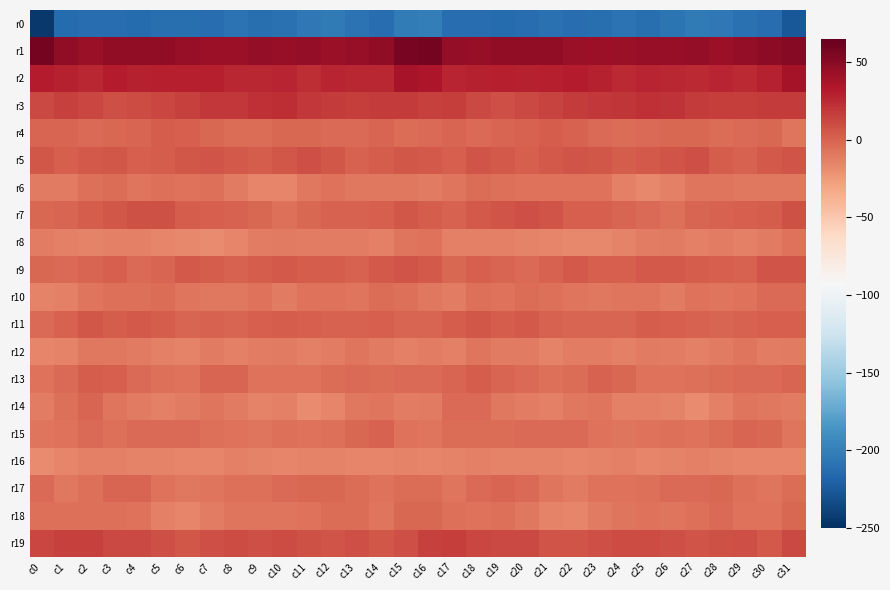

Reading left to right, list all the values displayed in this chart.

r0: c0=-244.1	c1=-214.1	c2=-213.0	c3=-213.0	c4=-213.8	c5=-211.0	c6=-211.2	c7=-211.9	c8=-209.0	c9=-211.4	c10=-209.6	c11=-205.5	c12=-203.6	c13=-208.7	c14=-212.0	c15=-202.4	c16=-201.9	c17=-211.9	c18=-212.5	c19=-213.8	c20=-212.8	c21=-210.3	c22=-211.9	c23=-210.7	c24=-209.4	c25=-211.7	c26=-208.0	c27=-203.8	c28=-205.2	c29=-210.5	c30=-212.3	c31=-225.9
r1: c0=57.7	c1=47.5	c2=43.4	c3=47.3	c4=47.1	c5=47.7	c6=44.1	c7=42.2	c8=42.4	c9=45.5	c10=44.5	c11=46.1	c12=43.8	c13=44.5	c14=47.7	c15=56.4	c16=58.4	c17=45.7	c18=45.2	c19=47.2	c20=47.4	c21=46.8	c22=43.3	c23=41.9	c24=43.7	c25=45.0	c26=45.1	c27=46.0	c28=42.9	c29=46.3	c30=47.8	c31=51.1
r2: c0=30.8	c1=28.9	c2=26.2	c3=31.3	c4=28.3	c5=29.4	c6=29.9	c7=29.8	c8=26.3	c9=26.8	c10=27.8	c11=24.1	c12=27.2	c13=25.9	c14=26.4	c15=36.8	c16=35.4	c17=27.9	c18=28.6	c19=30.3	c20=28.4	c21=29.5	c22=30.6	c23=28.7	c24=25.6	c25=27.6	c26=26.4	c27=24.7	c28=27.5	c29=24.8	c30=29.2	c31=38.1
r3: c0=11.9	c1=15.1	c2=13.2	c3=8.9	c4=9.9	c5=12.4	c6=15.7	c7=18.5	c8=19.5	c9=22.3	c10=23.5	c11=18.4	c12=17.0	c13=16.3	c14=17.8	c15=18.2	c16=15.0	c17=16.1	c18=10.9	c19=9.0	c20=10.9	c21=13.4	c22=17.2	c23=18.8	c24=20.4	c25=23.0	c26=21.9	c27=17.3	c28=16.9	c29=16.4	c30=18.0	c31=17.9
r4: c0=-0.7	c1=-0.6	c2=-3.1	c3=-2.0	c4=-0.3	c5=2.3	c6=1.4	c7=-2.1	c8=-5.0	c9=-4.3	c10=-1.7	c11=-2.1	c12=-3.9	c13=-3.6	c14=-1.2	c15=-4.1	c16=-3.1	c17=-1.4	c18=-3.2	c19=-0.9	c20=0.6	c21=2.3	c22=0.6	c23=-3.9	c24=-4.6	c25=-3.6	c26=-1.6	c27=-2.6	c28=-4.0	c29=-3.1	c30=-1.7	c31=-7.9
r5: c0=5.5	c1=1.9	c2=4.5	c3=5.6	c4=2.0	c5=2.7	c6=5.6	c7=6.6	c8=3.5	c9=3.3	c10=5.4	c11=9.3	c12=5.5	c13=0.3	c14=2.3	c15=5.3	c16=4.4	c17=1.7	c18=6.1	c19=4.3	c20=1.7	c21=3.7	c22=6.6	c23=5.7	c24=3.0	c25=4.1	c26=6.6	c27=9.2	c28=2.9	c29=0.2	c30=3.9	c31=6.3
r6: c0=-11.0	c1=-10.1	c2=-5.2	c3=-4.6	c4=-7.6	c5=-6.1	c6=-7.2	c7=-6.3	c8=-10.8	c9=-15.9	c10=-15.7	c11=-9.4	c12=-7.5	c13=-9.7	c14=-9.4	c15=-9.9	c16=-10.2	c17=-8.5	c18=-4.0	c19=-5.8	c20=-7.1	c21=-6.4	c22=-7.1	c23=-6.8	c24=-13.0	c25=-16.8	c26=-13.5	c27=-7.7	c28=-8.6	c29=-9.7	c30=-9.1	c31=-8.9
r7: c0=-2.0	c1=-1.1	c2=3.0	c3=5.4	c4=8.2	c5=8.0	c6=2.7	c7=1.5	c8=0.4	c9=-2.1	c10=-5.4	c11=-2.1	c12=-0.2	c13=0.6	c14=2.0	c15=5.4	c16=3.1	c17=0.9	c18=4.0	c19=6.7	c20=8.9	c21=6.0	c22=1.6	c23=1.6	c24=-0.3	c25=-3.6	c26=-5.1	c27=-0.6	c28=-0.1	c29=1.2	c30=3.3	c31=7.2
r8: c0=-11.3	c1=-13.4	c2=-13.8	c3=-12.9	c4=-13.2	c5=-15.4	c6=-16.9	c7=-17.6	c8=-15.2	c9=-12.4	c10=-10.1	c11=-12.3	c12=-12.1	c13=-12.3	c14=-13.0	c15=-7.6	c16=-6.4	c17=-13.0	c18=-13.0	c19=-12.6	c20=-14.0	c21=-16.2	c22=-16.8	c23=-17.4	c24=-14.0	c25=-11.4	c26=-10.8	c27=-12.9	c28=-11.3	c29=-13.3	c30=-11.2	c31=-6.8
r9: c0=-1.5	c1=-3.5	c2=-0.4	c3=1.3	c4=-3.5	c5=-1.2	c6=3.7	c7=3.0	c8=0.7	c9=2.8	c10=4.5	c11=3.0	c12=2.3	c13=0.7	c14=4.3	c15=6.3	c16=4.0	c17=-2.2	c18=1.9	c19=-0.6	c20=-3.7	c21=1.0	c22=4.5	c23=1.4	c24=1.1	c25=3.7	c26=4.0	c27=2.6	c28=2.0	c29=0.9	c30=6.3	c31=7.1
r10: c0=-14.4	c1=-13.6	c2=-8.1	c3=-5.9	c4=-6.2	c5=-4.5	c6=-7.6	c7=-9.3	c8=-9.1	c9=-7.1	c10=-10.4	c11=-7.5	c12=-7.1	c13=-8.6	c14=-4.5	c15=-5.7	c16=-9.3	c17=-11.3	c18=-6.2	c19=-6.6	c20=-5.0	c21=-5.6	c22=-8.3	c23=-9.8	c24=-7.8	c25=-8.4	c26=-10.1	c27=-6.4	c28=-8.1	c29=-7.4	c30=-3.2	c31=-3.1
r11: c0=-2.9	c1=0.2	c2=5.3	c3=3.2	c4=3.5	c5=2.5	c6=-1.0	c7=-0.0	c8=-0.8	c9=1.8	c10=2.6	c11=1.2	c12=0.1	c13=0.4	c14=1.4	c15=-0.5	c16=-0.5	c17=2.7	c18=5.2	c19=2.7	c20=4.3	c21=0.2	c22=-0.3	c23=-0.4	c24=-0.3	c25=3.1	c26=1.8	c27=0.9	c28=-0.3	c29=1.0	c30=2.1	c31=2.1
r12: c0=-15.6	c1=-14.6	c2=-9.5	c3=-9.6	c4=-10.2	c5=-13.7	c6=-13.9	c7=-11.1	c8=-12.8	c9=-11.7	c10=-11.3	c11=-13.4	c12=-12.1	c13=-8.7	c14=-10.8	c15=-12.5	c16=-12.0	c17=-12.9	c18=-8.6	c19=-10.5	c20=-10.7	c21=-14.9	c22=-12.2	c23=-11.8	c24=-12.7	c25=-10.9	c26=-12.2	c27=-13.3	c28=-11.0	c29=-8.5	c30=-11.5	c31=-10.4
r13: c0=-6.8	c1=-3.1	c2=3.0	c3=1.2	c4=-3.0	c5=-5.3	c6=-6.6	c7=-0.4	c8=-0.3	c9=-6.5	c10=-7.1	c11=-6.5	c12=-4.5	c13=-3.5	c14=-4.1	c15=-3.2	c16=-3.0	c17=-0.7	c18=3.4	c19=-1.0	c20=-3.5	c21=-6.3	c22=-5.0	c23=0.9	c24=-2.4	c25=-7.5	c26=-7.3	c27=-5.2	c28=-4.4	c29=-3.4	c30=-3.7	c31=-0.9
r14: c0=-12.3	c1=-6.0	c2=-0.9	c3=-8.0	c4=-10.9	c5=-12.6	c6=-11.2	c7=-8.3	c8=-10.7	c9=-14.4	c10=-13.1	c11=-18.3	c12=-15.4	c13=-9.9	c14=-8.1	c15=-12.4	c16=-11.0	c17=-2.8	c18=-3.6	c19=-9.3	c20=-11.6	c21=-12.7	c22=-9.9	c23=-8.6	c24=-12.7	c25=-13.7	c26=-14.7	c27=-18.2	c28=-13.4	c29=-8.3	c30=-9.0	c31=-10.9
r15: c0=-8.0	c1=-6.4	c2=-3.5	c3=-5.3	c4=-3.4	c5=-2.9	c6=-3.6	c7=-5.6	c8=-7.1	c9=-7.7	c10=-5.3	c11=-6.6	c12=-5.9	c13=-2.6	c14=-0.2	c15=-6.7	c16=-7.9	c17=-5.0	c18=-4.8	c19=-4.5	c20=-3.1	c21=-3.0	c22=-3.8	c23=-6.7	c24=-7.6	c25=-7.0	c26=-5.3	c27=-6.8	c28=-5.0	c29=-0.9	c30=-1.6	c31=-7.6
r16: c0=-18.0	c1=-16.0	c2=-13.1	c3=-13.6	c4=-14.9	c5=-14.0	c6=-15.6	c7=-15.1	c8=-12.8	c9=-14.9	c10=-15.6	c11=-13.9	c12=-13.8	c13=-15.2	c14=-15.6	c15=-14.9	c16=-16.2	c17=-14.4	c18=-13.3	c19=-14.4	c20=-14.4	c21=-14.3	c22=-15.8	c23=-14.1	c24=-13.2	c25=-16.0	c26=-14.5	c27=-13.7	c28=-14.2	c29=-15.6	c30=-15.1	c31=-15.8
r17: c0=-3.3	c1=-8.8	c2=-5.3	c3=-1.0	c4=-1.2	c5=-7.4	c6=-9.8	c7=-8.7	c8=-6.3	c9=-6.3	c10=-3.8	c11=-2.6	c12=-2.3	c13=-3.9	c14=-7.6	c15=-4.8	c16=-4.1	c17=-7.9	c18=-3.7	c19=-0.3	c20=-3.5	c21=-8.4	c22=-10.3	c23=-7.1	c24=-6.7	c25=-5.6	c26=-2.7	c27=-2.8	c28=-2.3	c29=-5.3	c30=-8.0	c31=-5.0
r18: c0=-5.9	c1=-6.1	c2=-6.3	c3=-5.6	c4=-7.1	c5=-13.3	c6=-16.2	c7=-12.2	c8=-7.9	c9=-7.8	c10=-8.0	c11=-6.4	c12=-4.0	c13=-5.1	c14=-8.2	c15=-2.4	c16=-2.0	c17=-5.2	c18=-6.8	c19=-5.3	c20=-9.3	c21=-14.8	c22=-15.5	c23=-10.1	c24=-7.7	c25=-7.5	c26=-8.1	c27=-5.3	c28=-3.6	c29=-6.9	c30=-7.2	c31=-1.6
r19: c0=12.7	c1=15.3	c2=14.6	c3=11.7	c4=11.4	c5=9.0	c6=5.6	c7=8.6	c8=10.5	c9=9.3	c10=10.5	c11=7.5	c12=7.0	c13=9.2	c14=5.0	c15=9.6	c16=15.4	c17=16.3	c18=12.8	c19=11.7	c20=11.3	c21=7.1	c22=6.4	c23=9.3	c24=9.9	c25=10.2	c26=9.6	c27=6.8	c28=8.1	c29=8.4	c30=4.6	c31=10.9